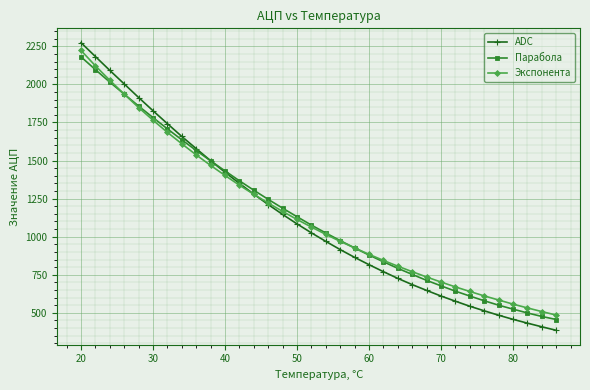

What is the sum of all Экспонента values?

39040